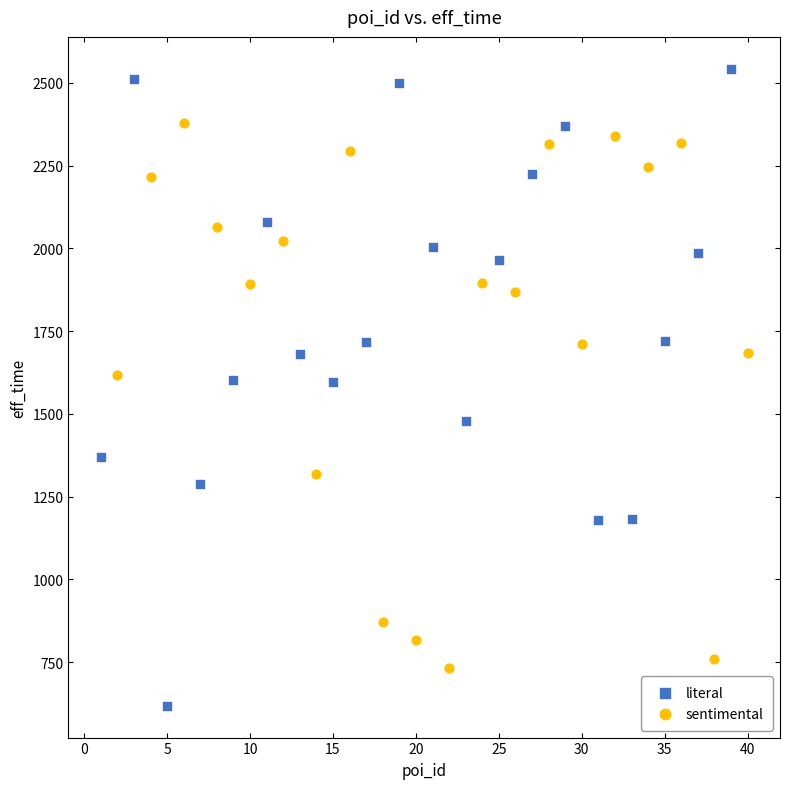

What are all the series names shown in the legend?

literal, sentimental